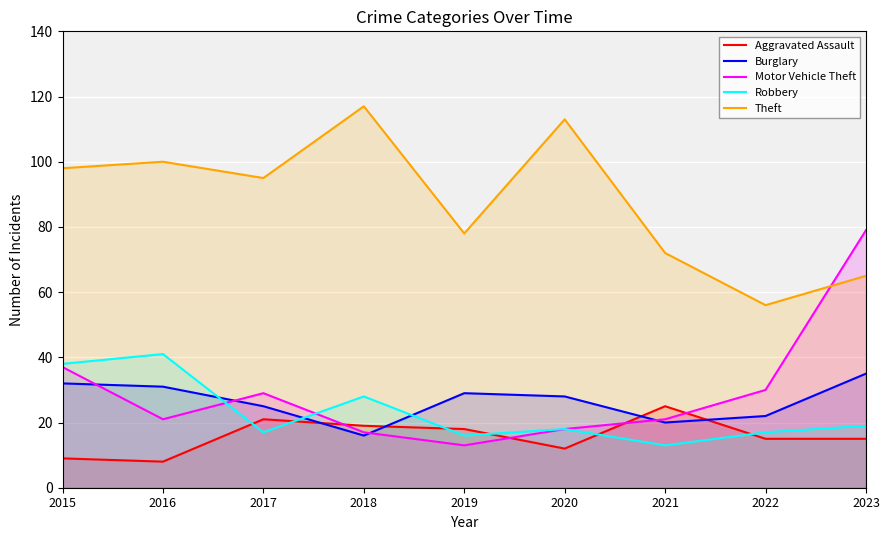

At which category does Aggravated Assault reach its first local valley?

2016